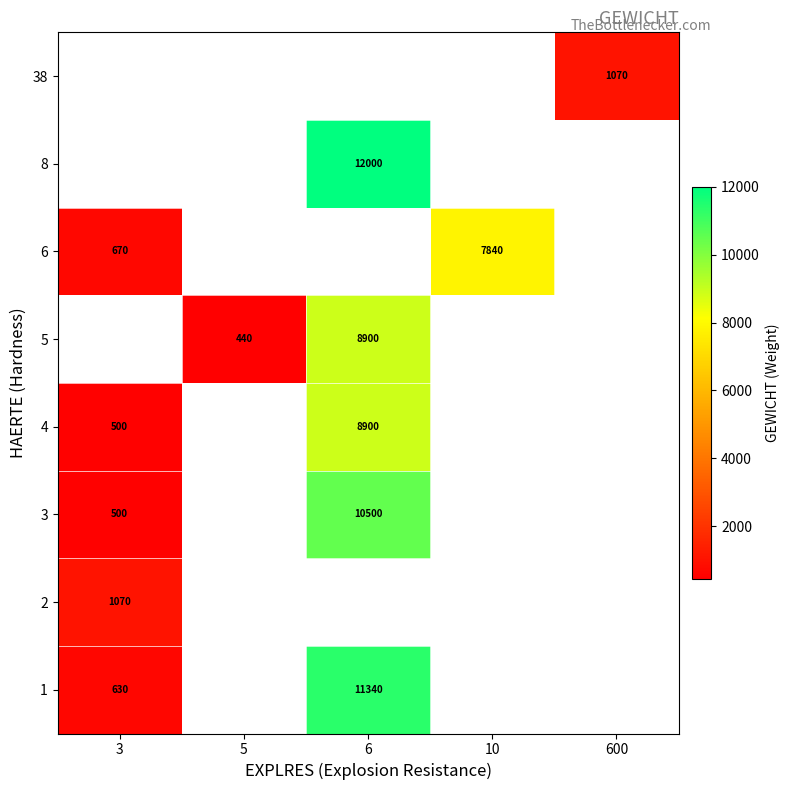

The value of 4 at 3 is 837. True or false?

False